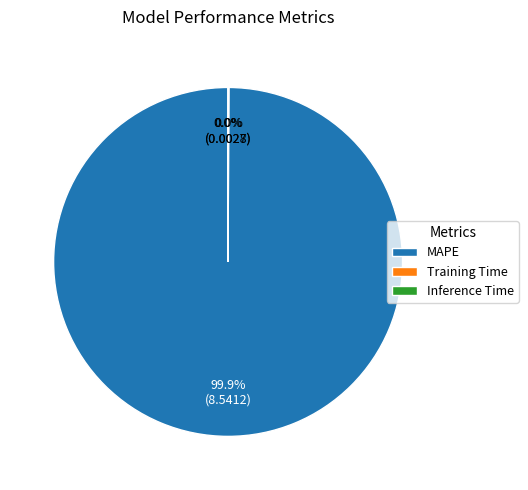

Which category accounts for the majority?

MAPE